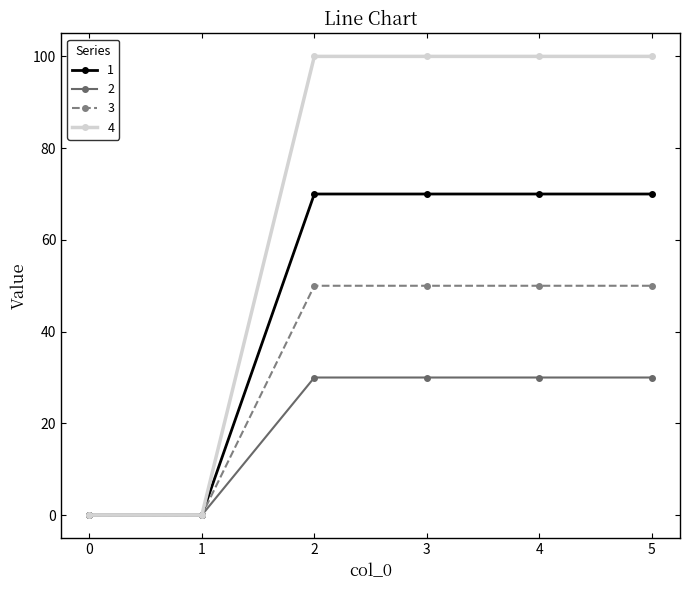

Reading left to right, extract all data points from this chart.

1: 0=0	1=0	2=70	3=70	4=70	5=70
2: 0=0	1=0	2=30	3=30	4=30	5=30
3: 0=0	1=0	2=50	3=50	4=50	5=50
4: 0=0	1=0	2=100	3=100	4=100	5=100